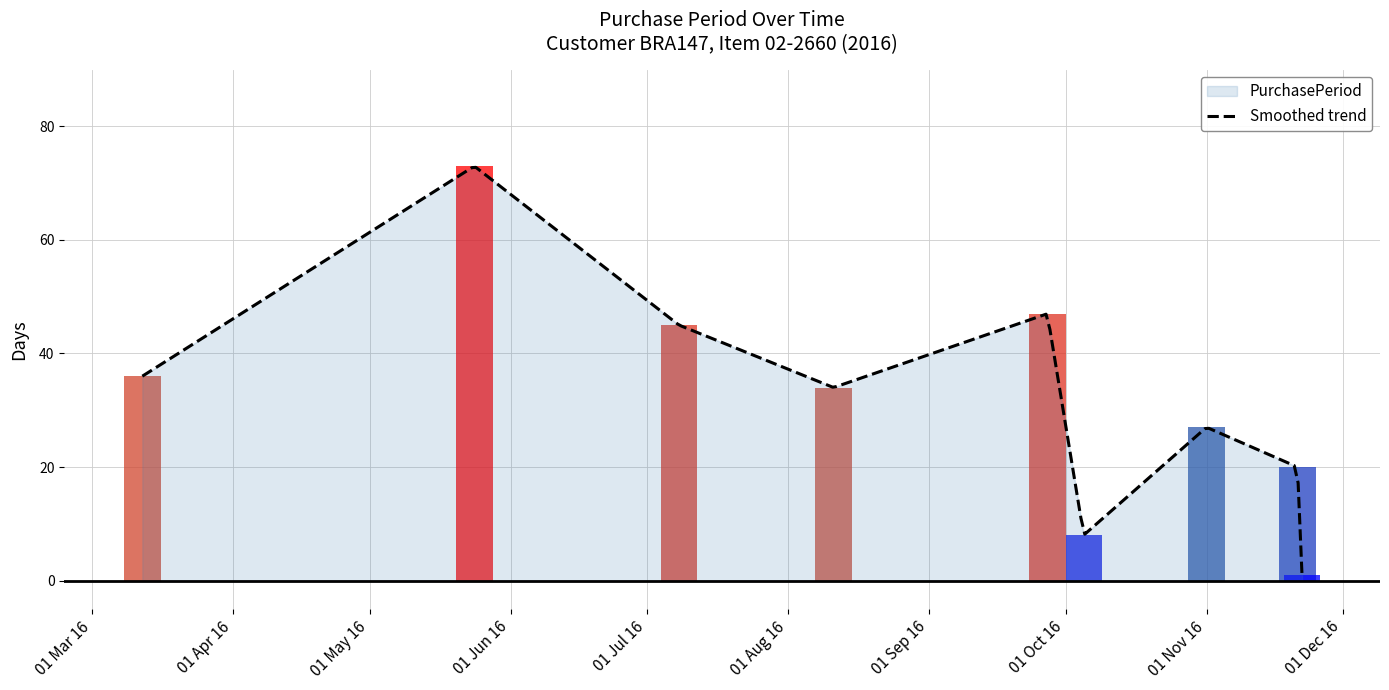

What is the approximate value at 2016-07-08, to the nearest 5?

45